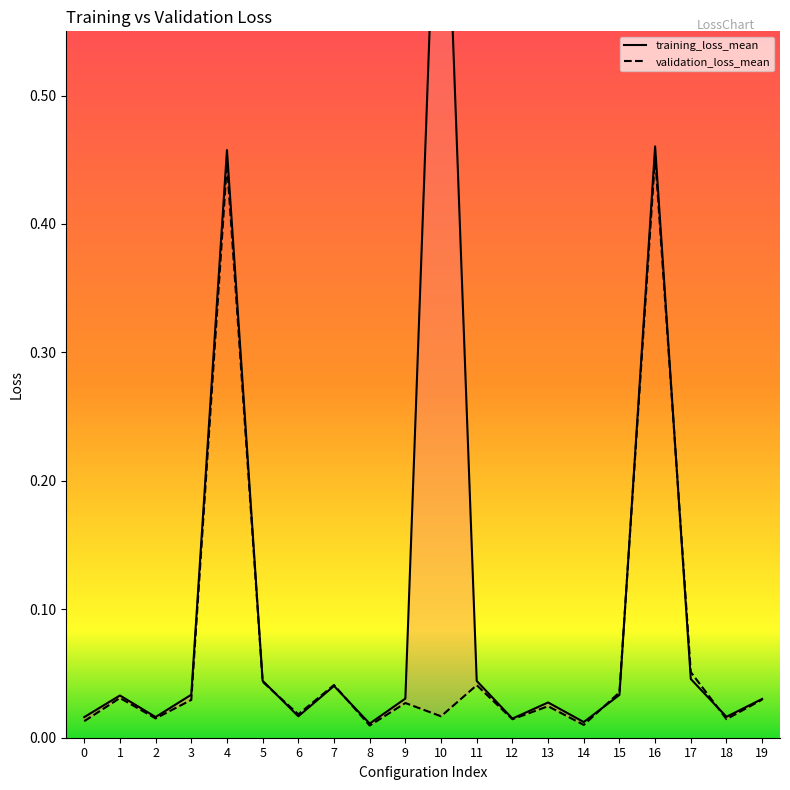

Where is the first local minimum for validation_loss_mean?

2